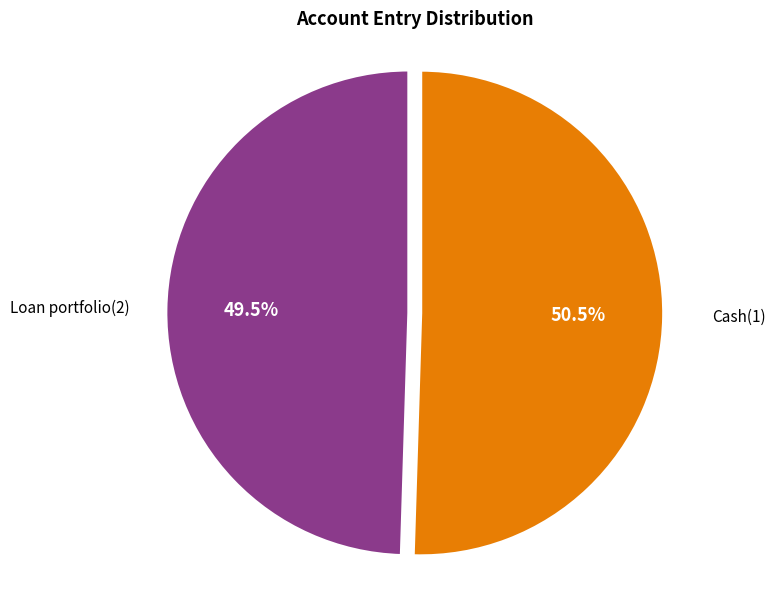

Is there a majority slice in this chart?

Yes